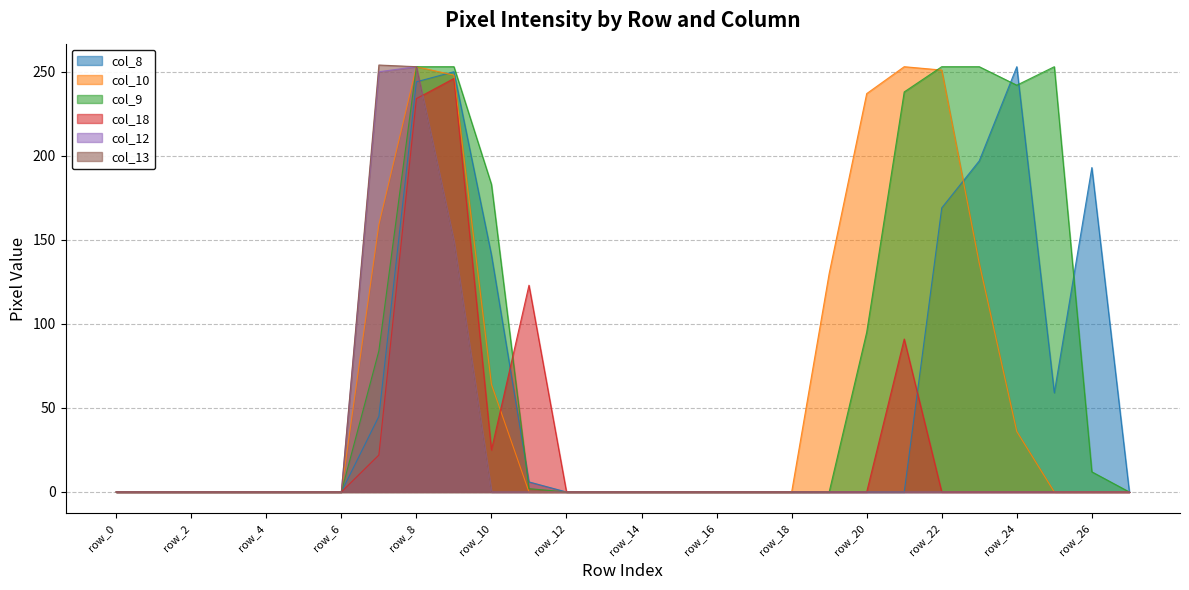

Which series ends up on top after the final intersection of col_8 and col_13?

col_8